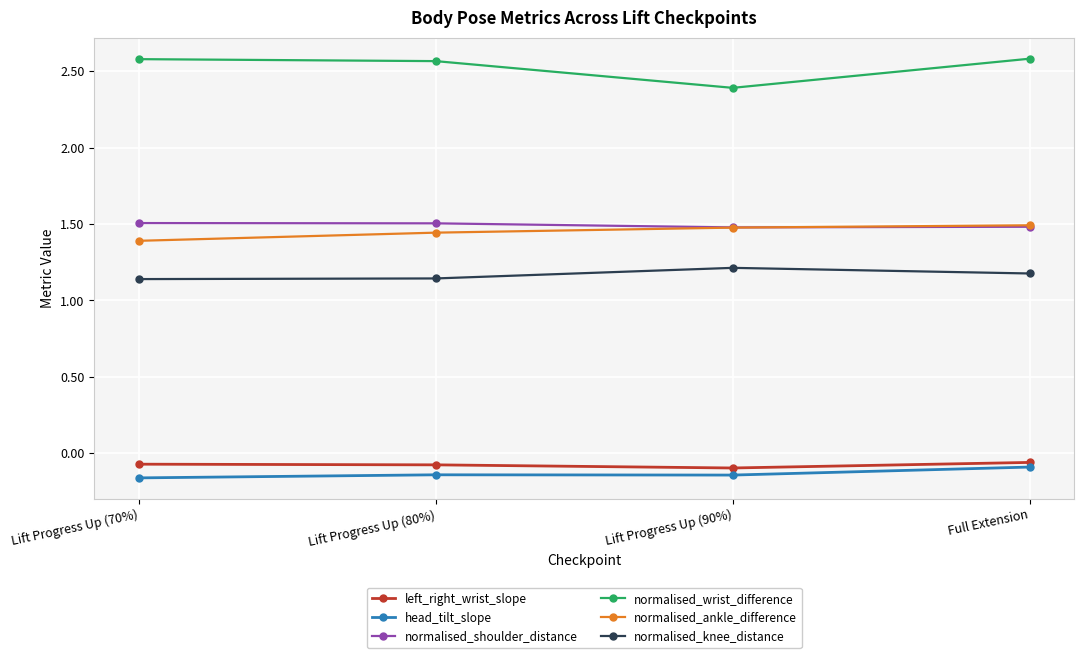

True or false: normalised_knee_distance and normalised_wrist_difference intersect in this chart.

False